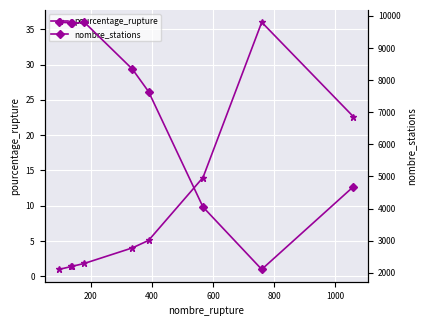

What is the maximum value for pourcentage_rupture?

36.0